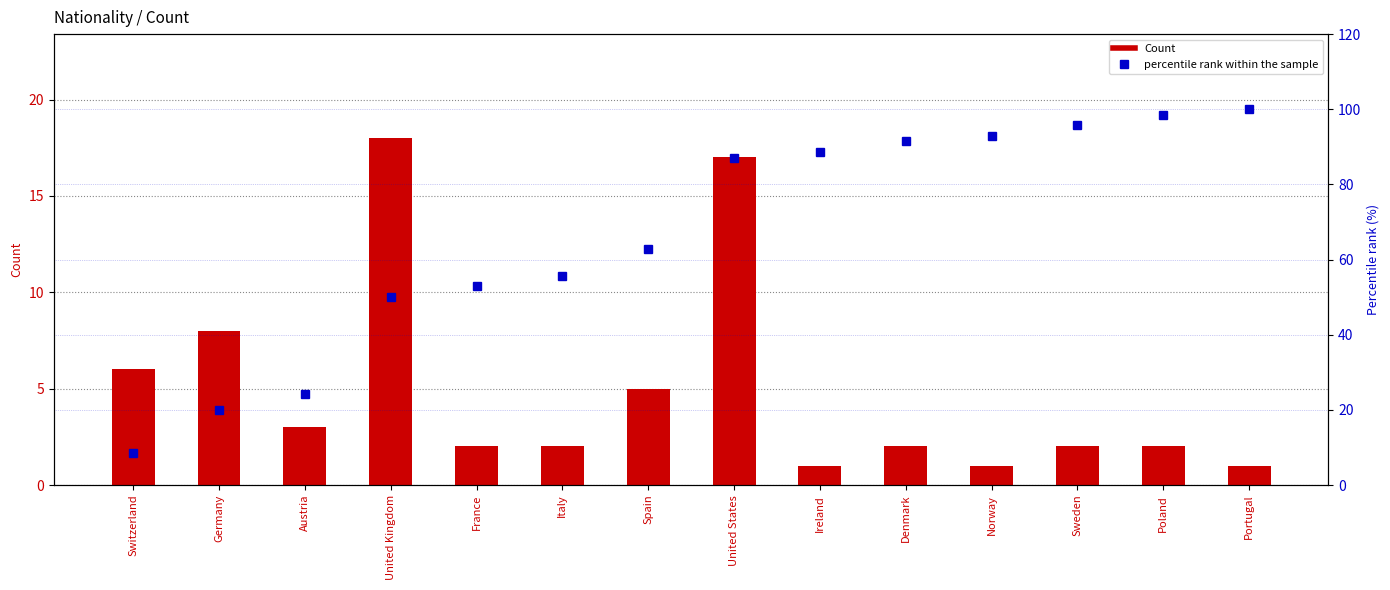

Rank the series by their average value, from lowest to highest.

Count, percentile rank within the sample